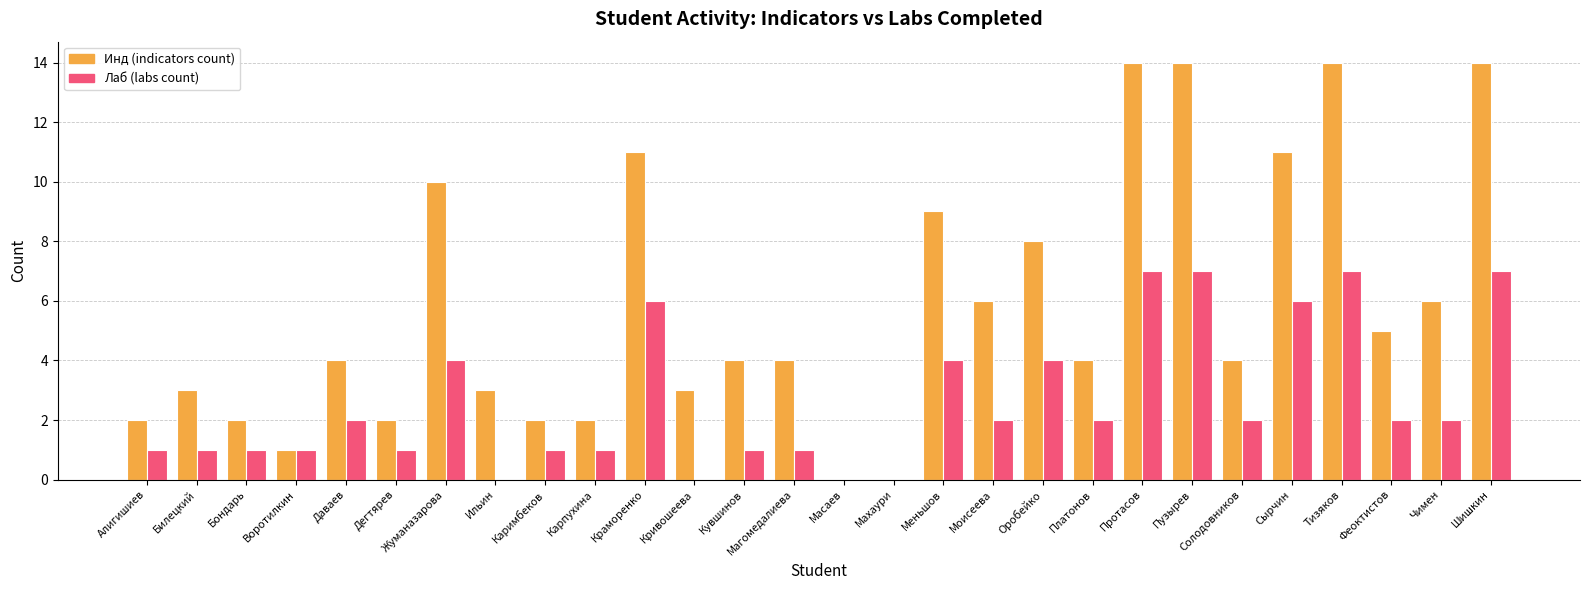

Reading left to right, list all the values displayed in this chart.

Инд (indicators count): 2	3	2	1	4	2	10	3	2	2	11	3	4	4	0	0	9	6	8	4	14	14	4	11	14	5	6	14
Лаб (labs count): 1	1	1	1	2	1	4	0	1	1	6	0	1	1	0	0	4	2	4	2	7	7	2	6	7	2	2	7